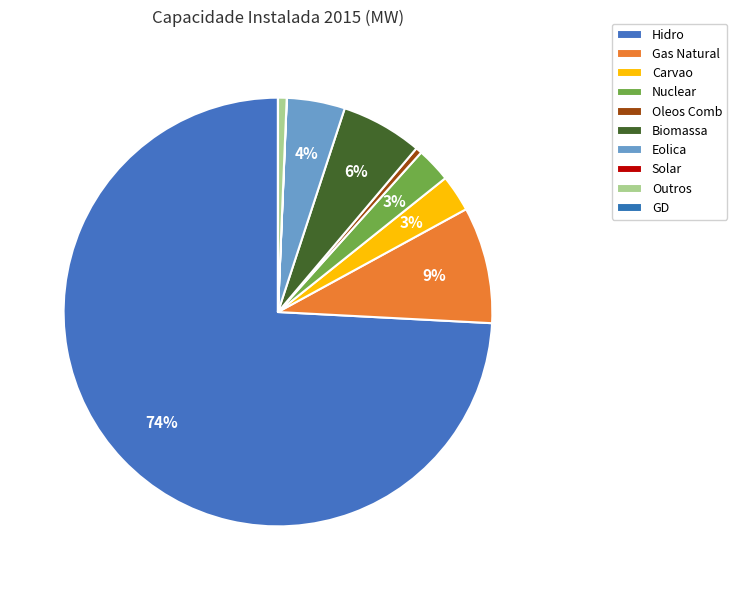

Rank the categories by value from highest to lowest.

Hidro, Gas Natural, Biomassa, Eolica, Carvao, Nuclear, Outros, Oleos Comb, Solar, GD